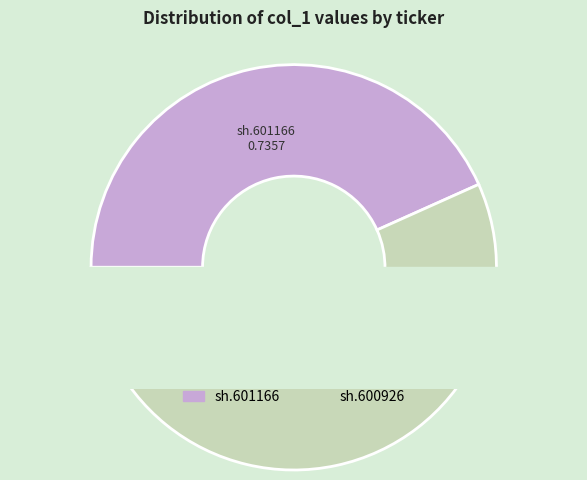

What is the majority slice?

sh.600926